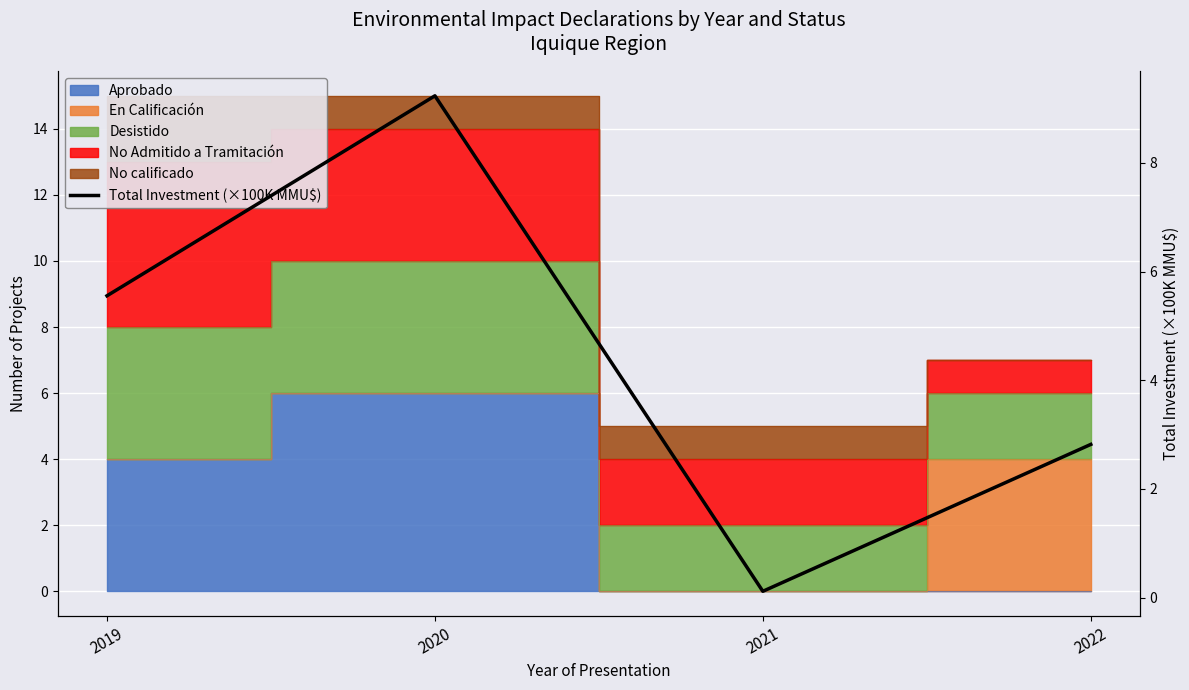

What is the change in value from 2020 to 2021?

-9.1